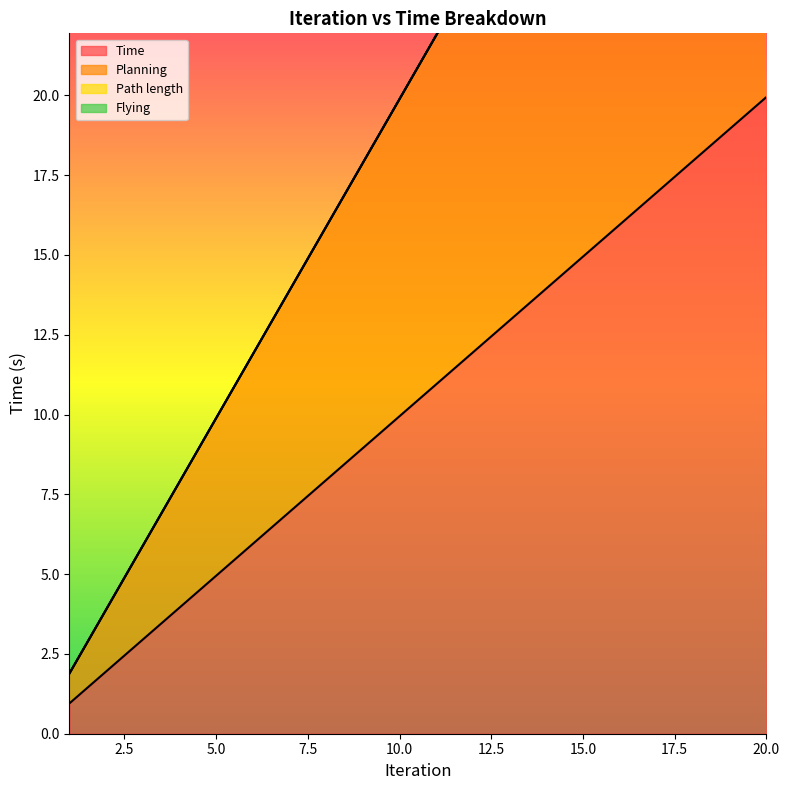

Between 13 and 11, which is larger?

13